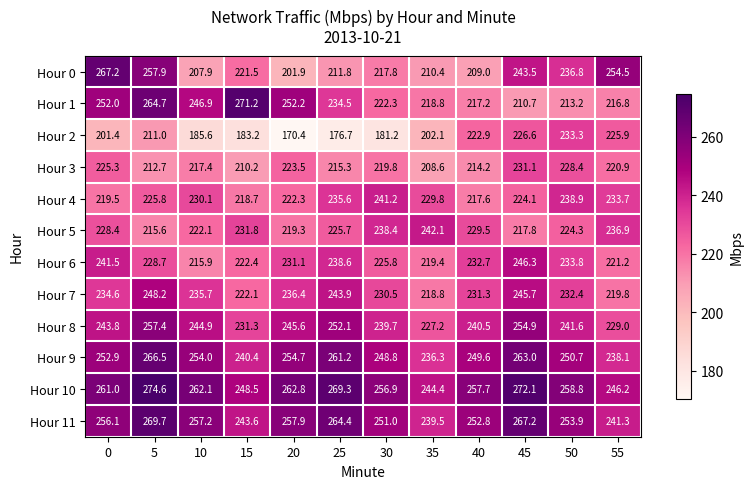

Where is Hour 3 nearest to the value 219?

30